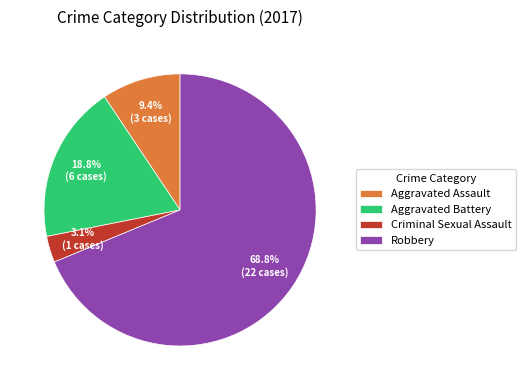

Combined, what portion of the pie is Robbery and Aggravated Assault?

78.1%